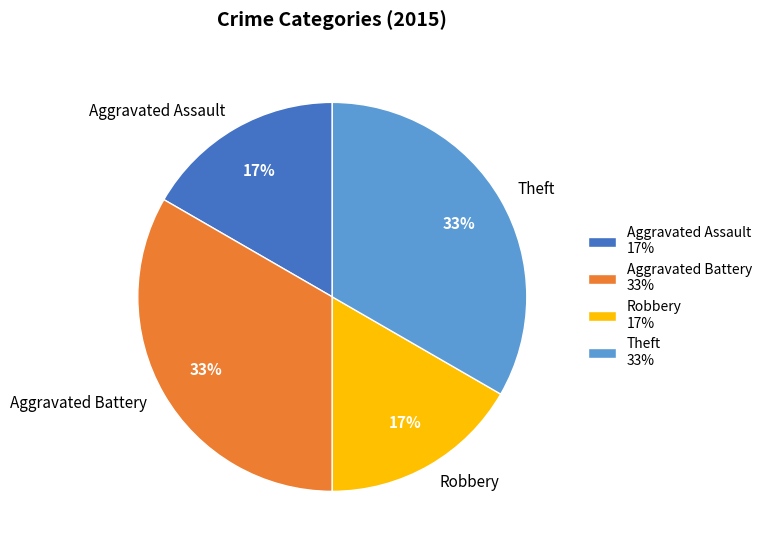

Do Aggravated Battery and Theft together represent more than half of the pie?

Yes